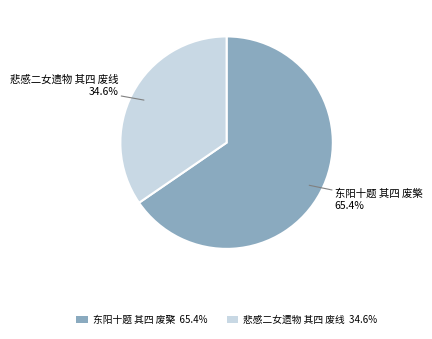

What percentage is the 悲感二女遗物 其四 废线 slice, to the nearest percent?

35%